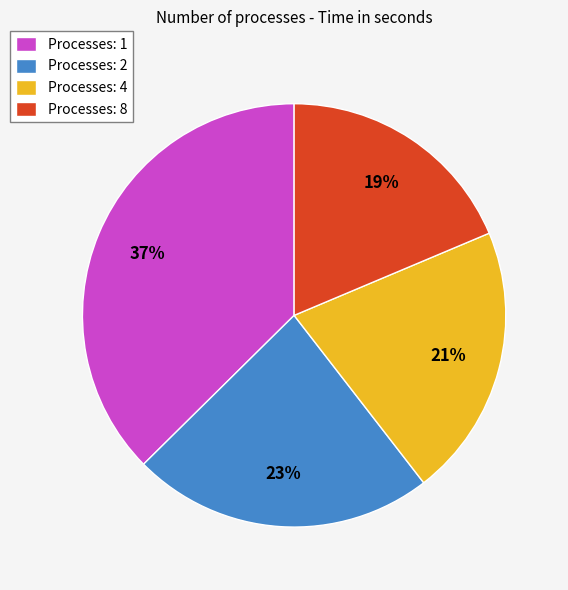

Which has a higher value, Processes: 1 or Processes: 4?

Processes: 1